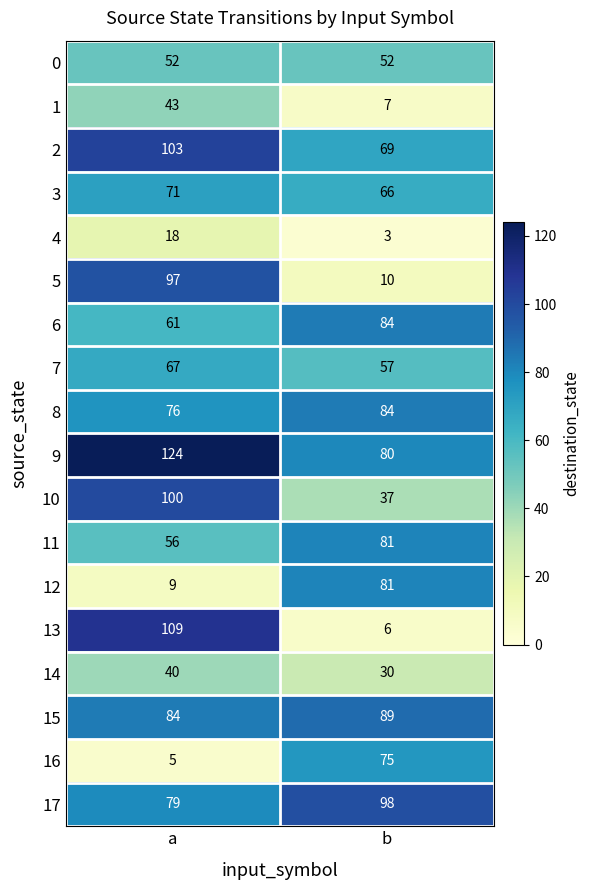

What is the maximum value shown in the chart?

124